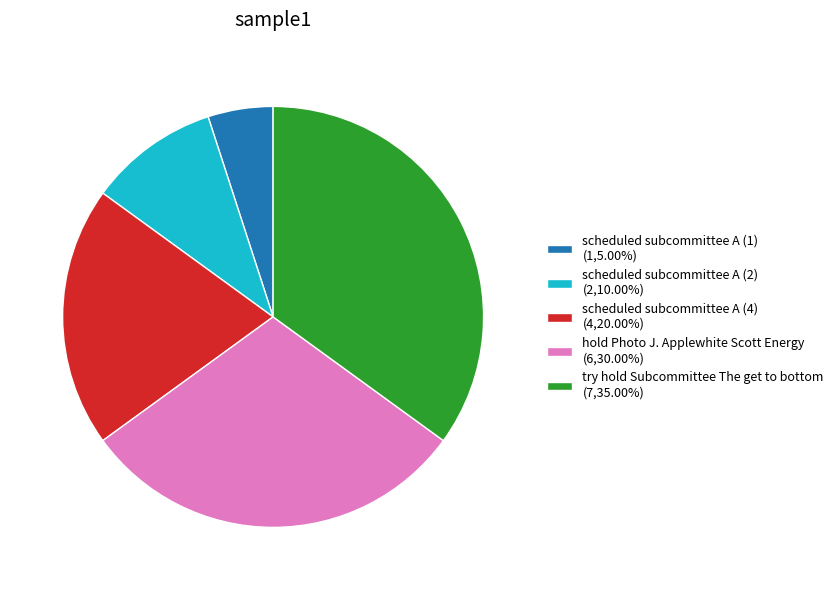

How many segments does this pie chart have?

5